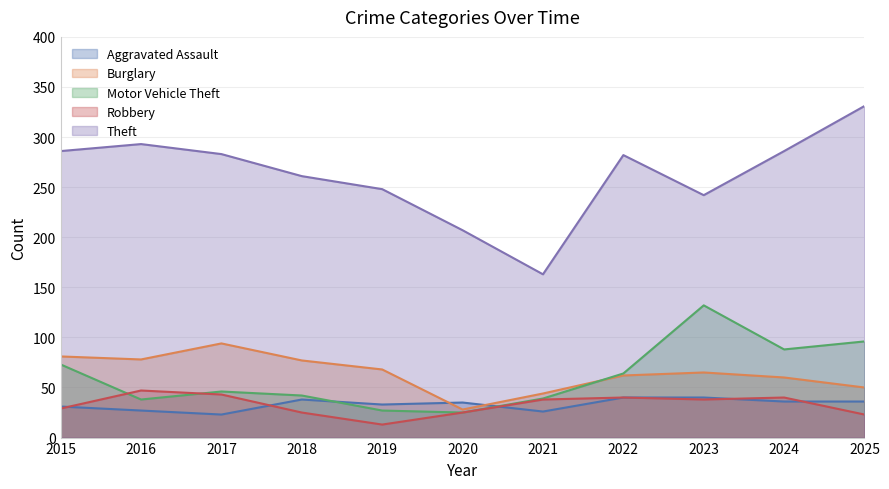

At 2015, list the series in order from largest to smallest.

Theft, Burglary, Motor Vehicle Theft, Aggravated Assault, Robbery